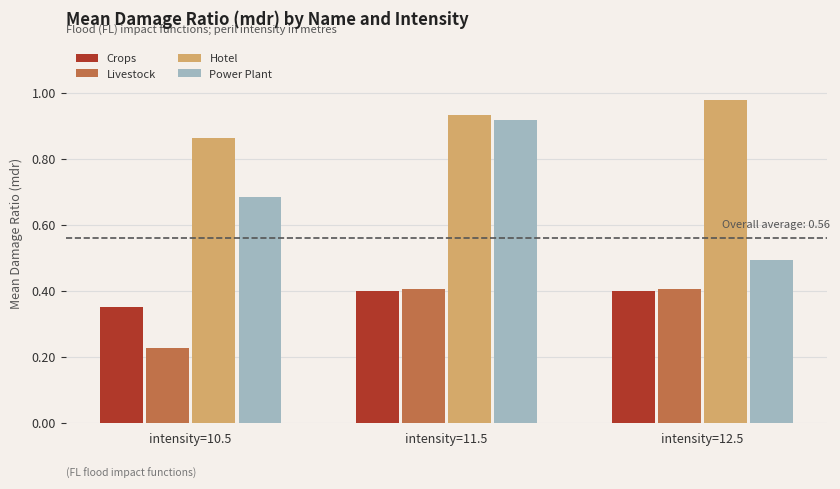

What is the highest value of the Crops series?

0.4